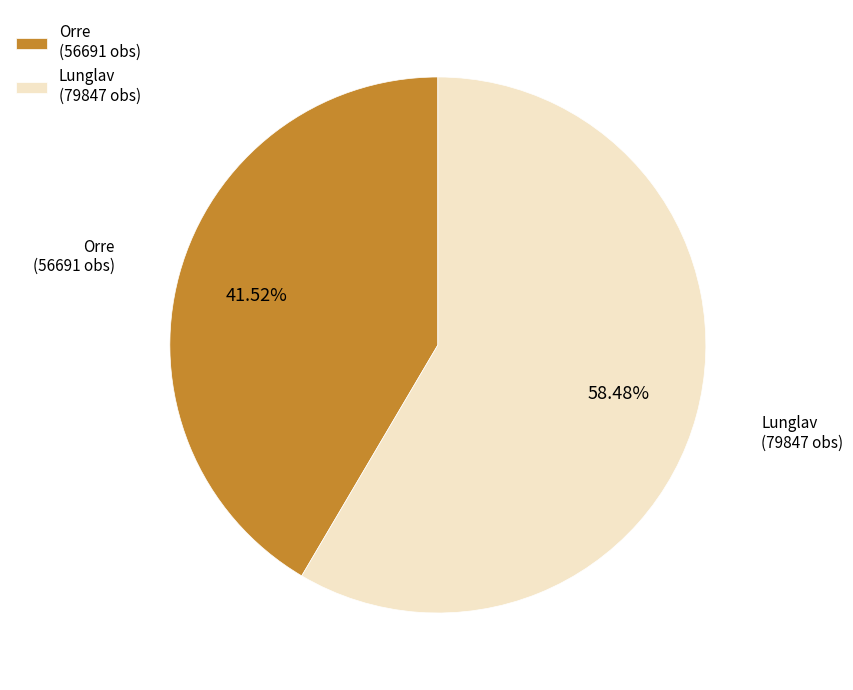

Approximately how many times larger is the value at Lunglav (79847 obs) compared to Orre (56691 obs)?

1.4